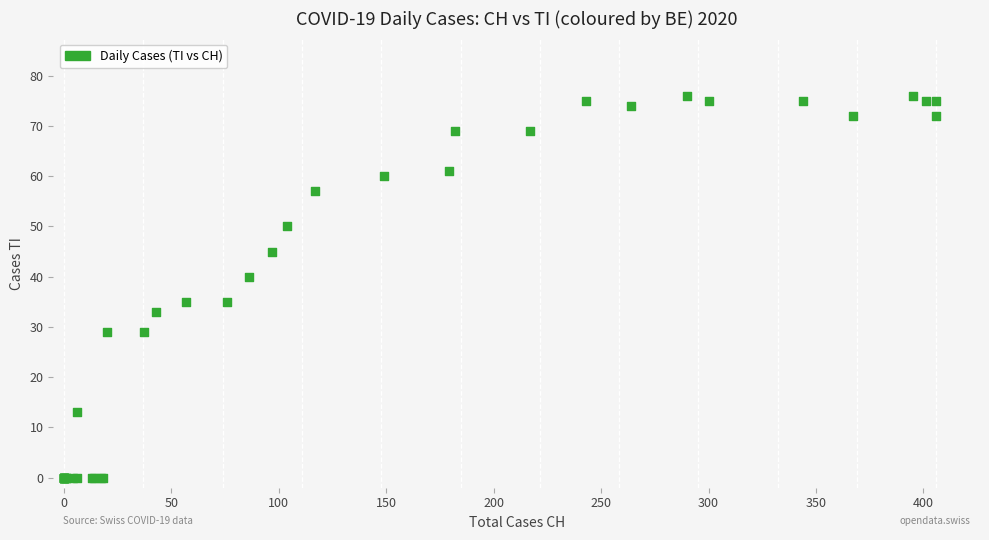

What Y value in the scatter plot is closest to 38?

40